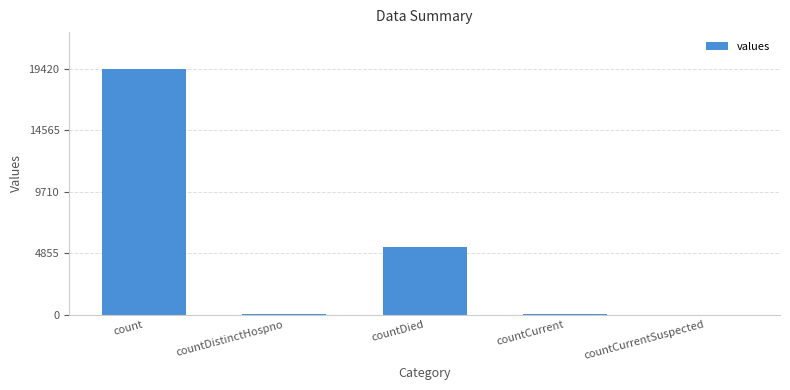

What is the average value?

4975